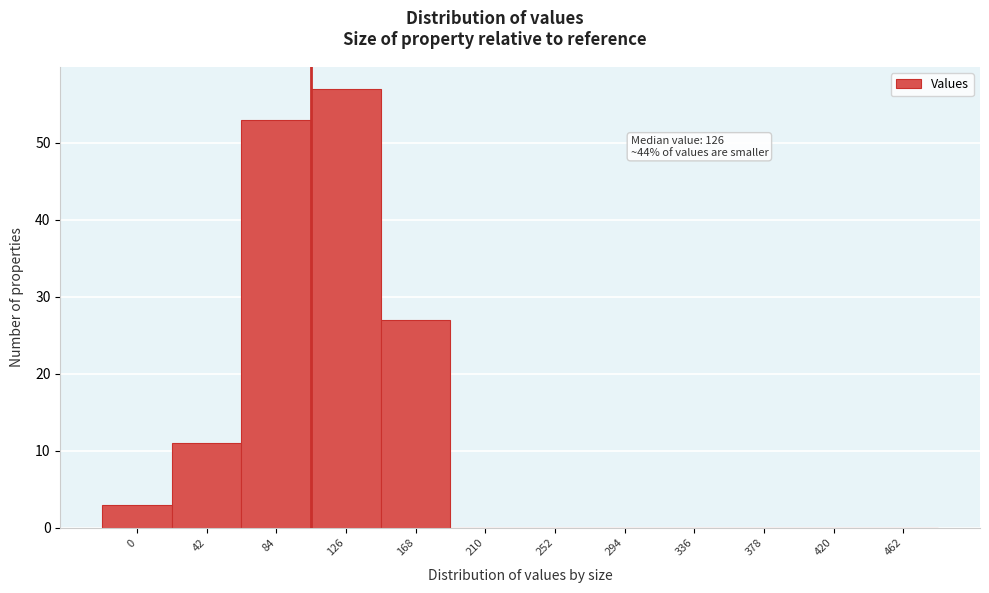

Reading left to right, extract all data points from this chart.

0=3	42=11	84=53	126=57	168=27	210=0	252=0	294=0	336=0	378=0	420=0	462=0